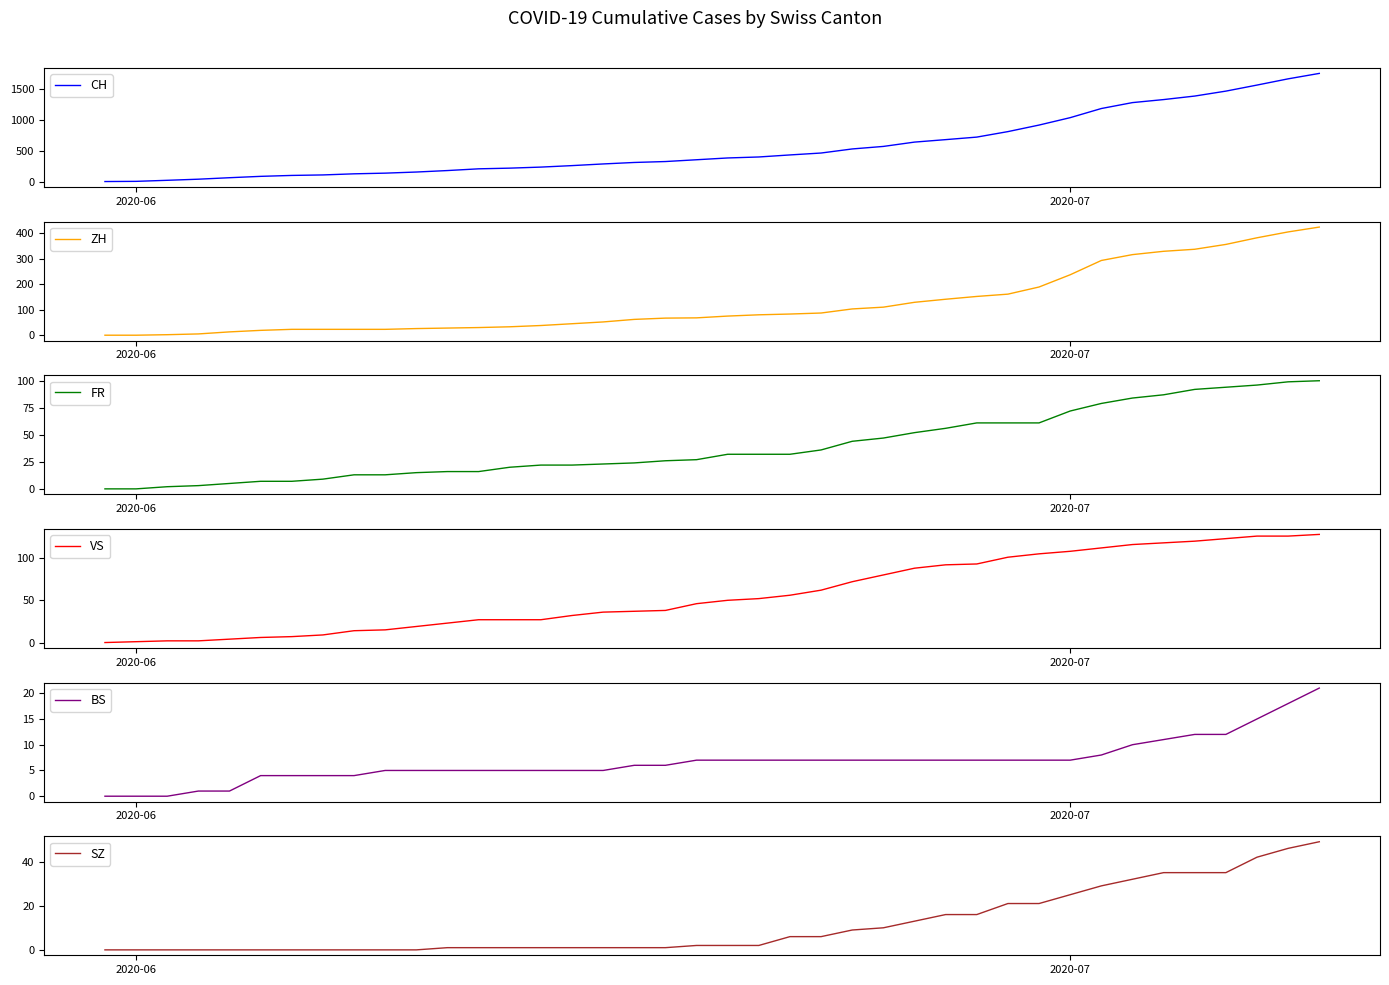

Rank the series by their maximum value, from lowest to highest.

BS, SZ, FR, VS, ZH, CH